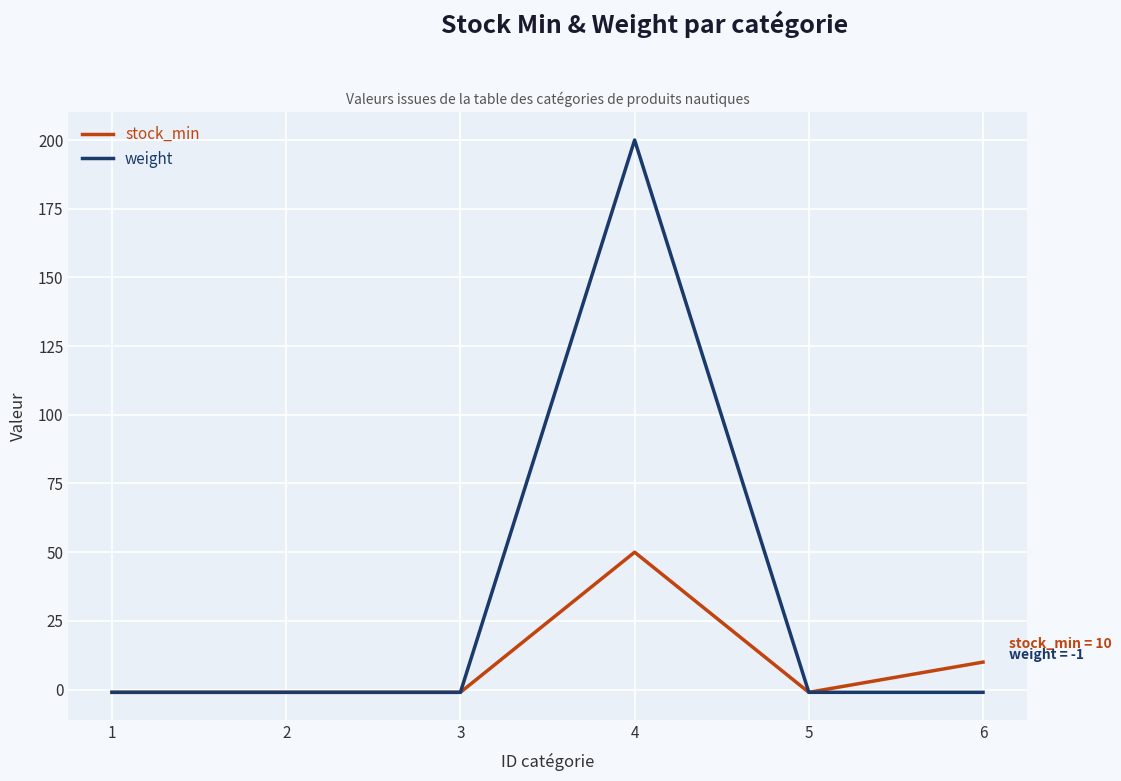

Which series has the largest range (max minus min)?

weight